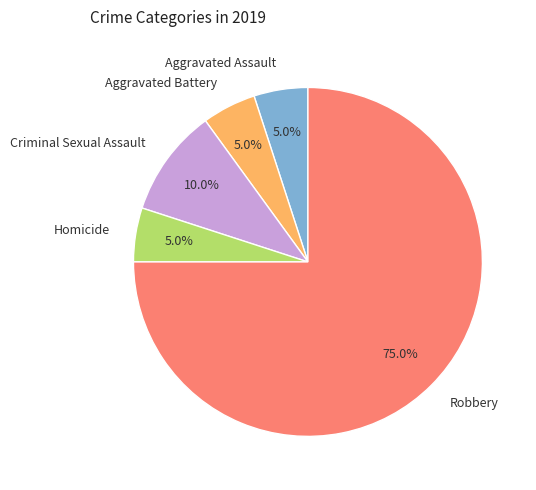

What is the largest slice in the pie chart?

Robbery